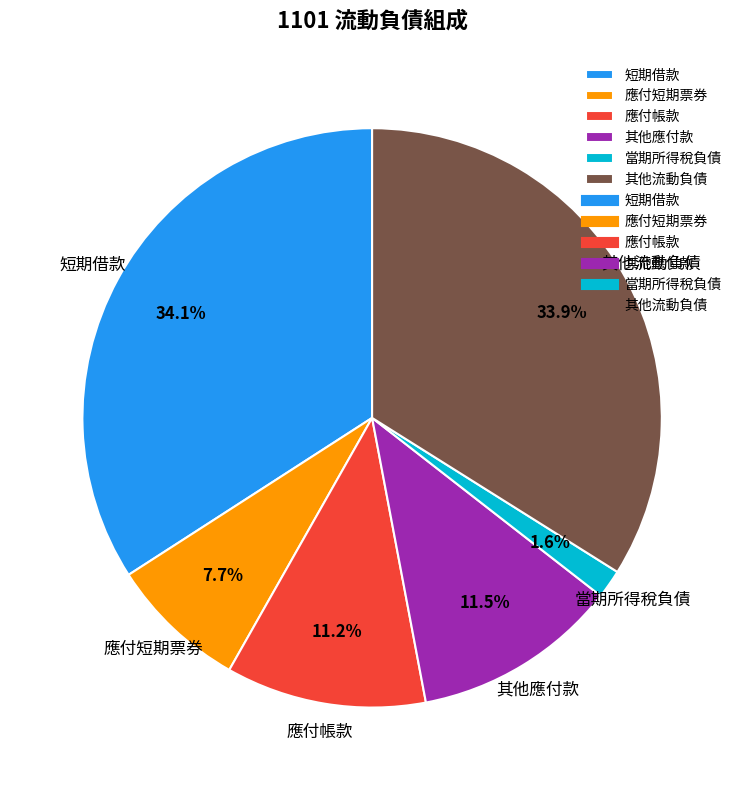

How many slices are in this pie chart?

6